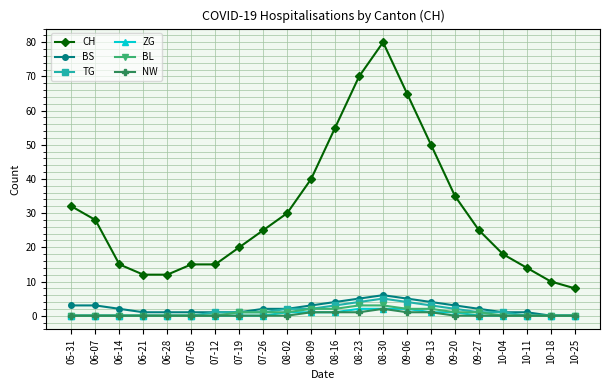

What position from the left is 08-23?

13